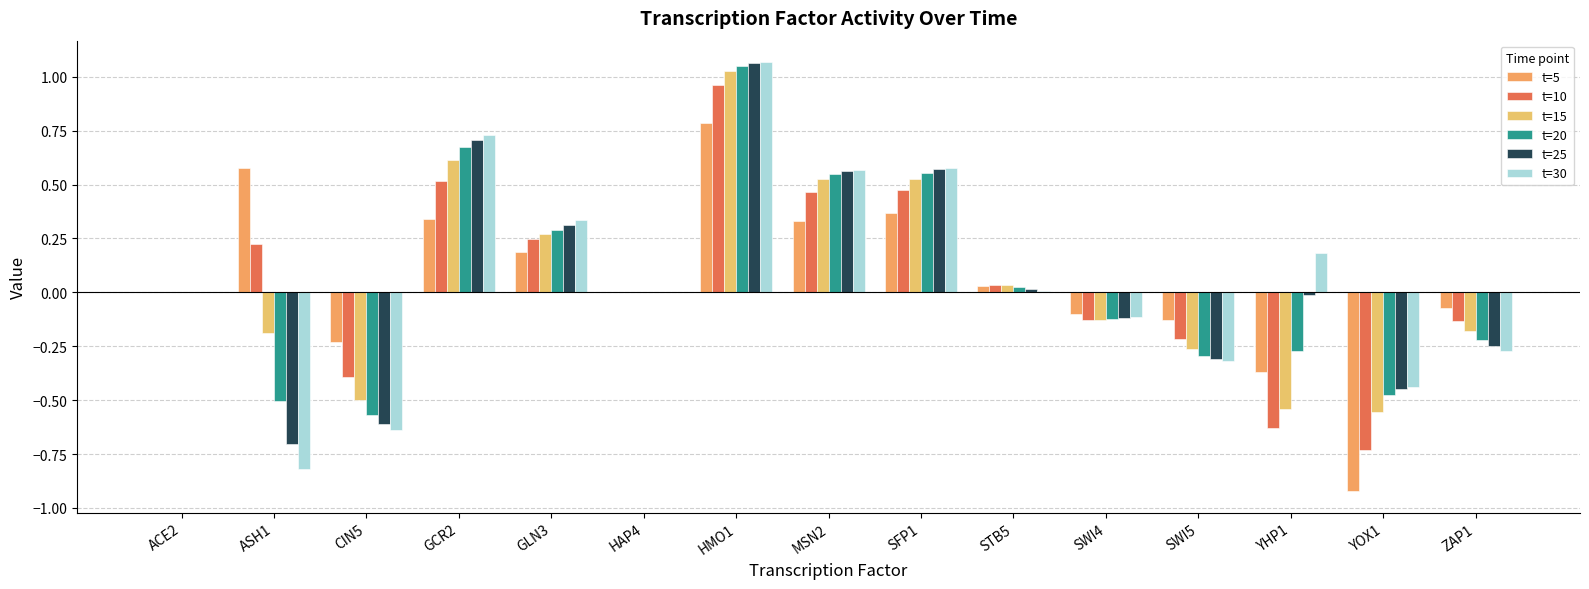

Count the number of categories in the chart.

15